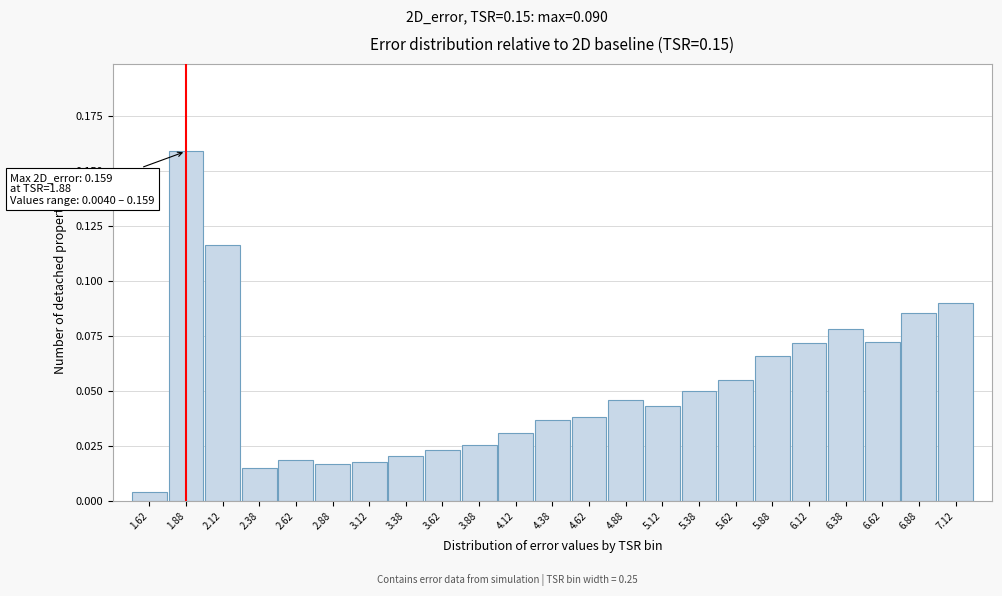

Which has a higher value, 6.62 or 5.88?

6.62